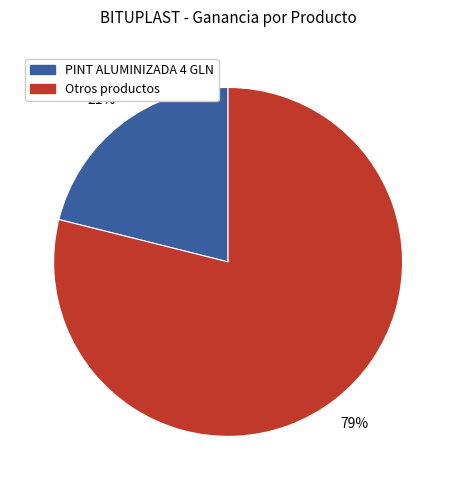

Is there a majority slice in this chart?

Yes